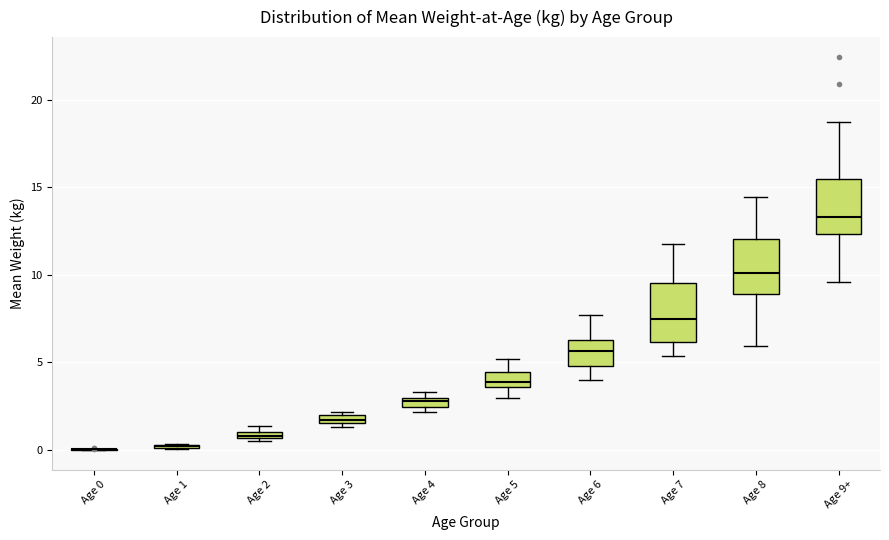

Where is the upper edge of the box for Age 2 on the y-axis? The values are not printed on the chart, so give them approximately, as read against the axis.

1.0